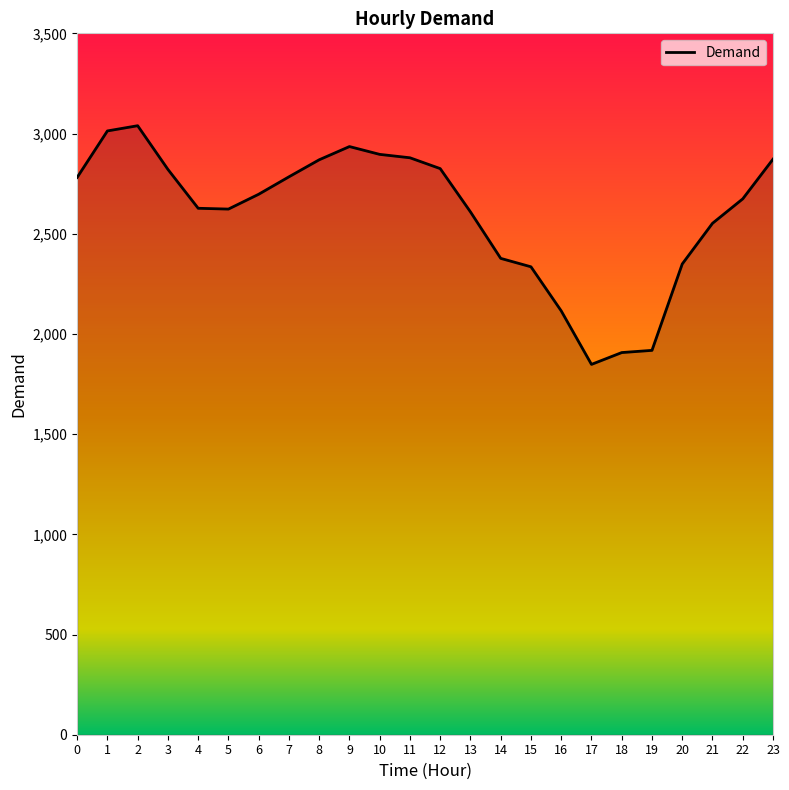

What is the minimum value shown in the chart?

1848